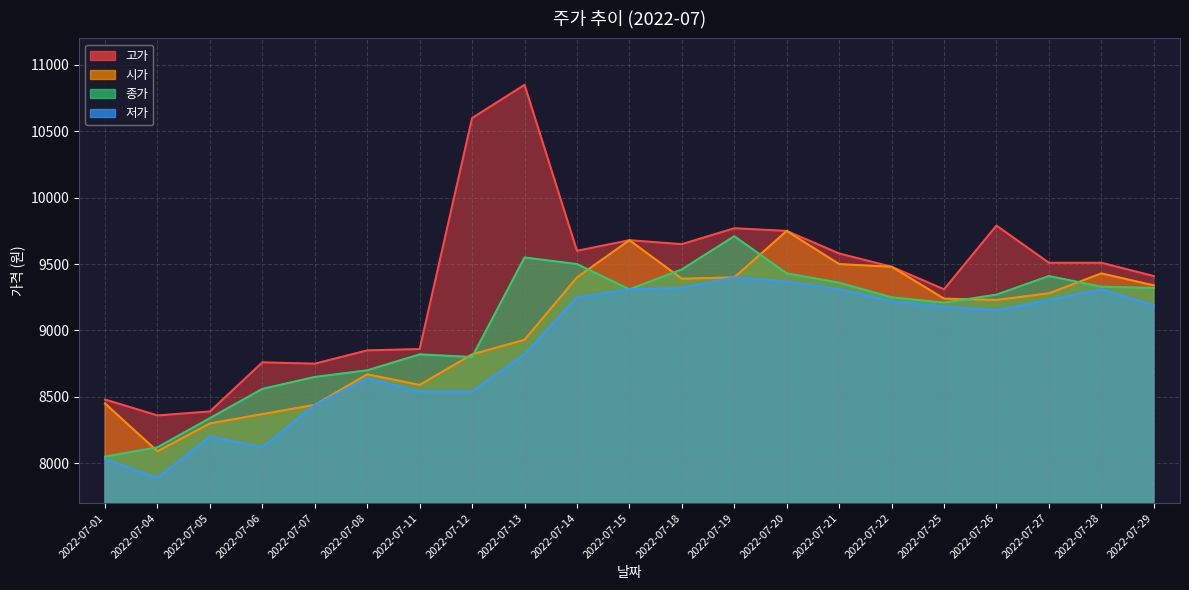

What is the total value across all series at 2022-07-21?

37750